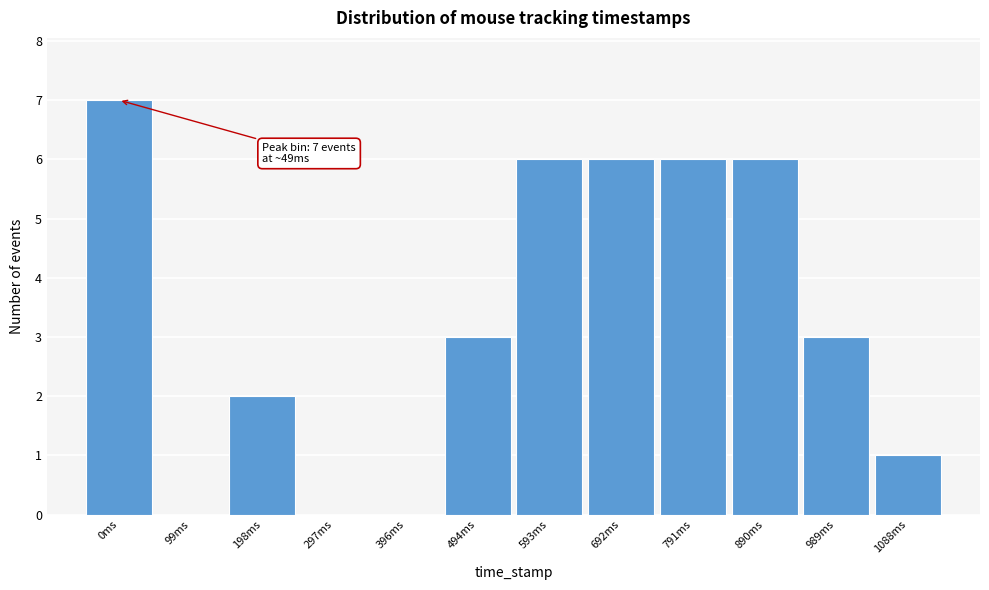

Reading right to left, extract all data points from this chart.

1088ms=1	989ms=3	890ms=6	791ms=6	692ms=6	593ms=6	494ms=3	396ms=0	297ms=0	198ms=2	99ms=0	0ms=7